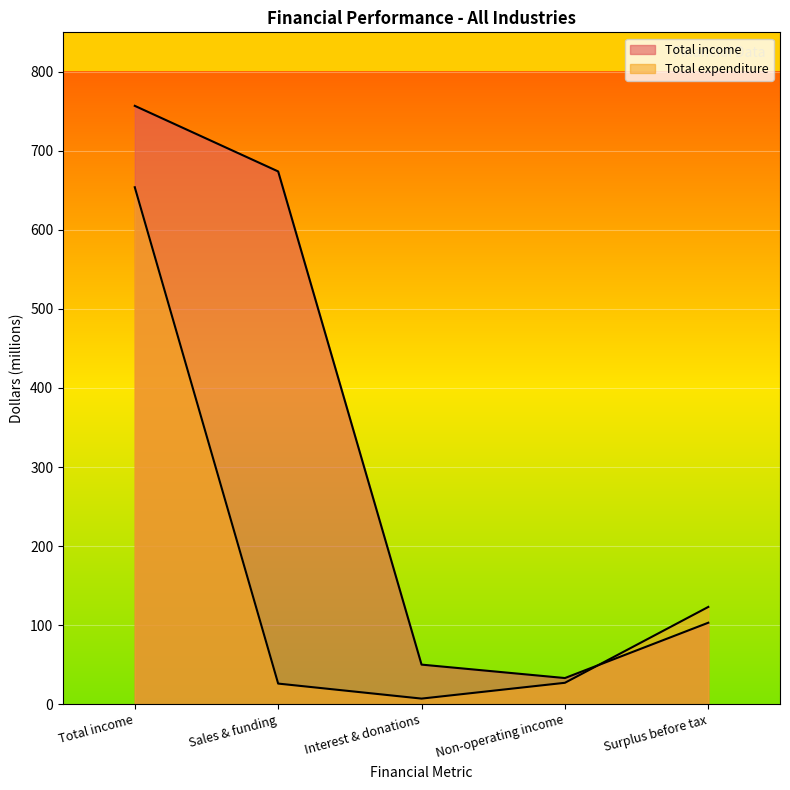

How many lines are shown in the chart?

2